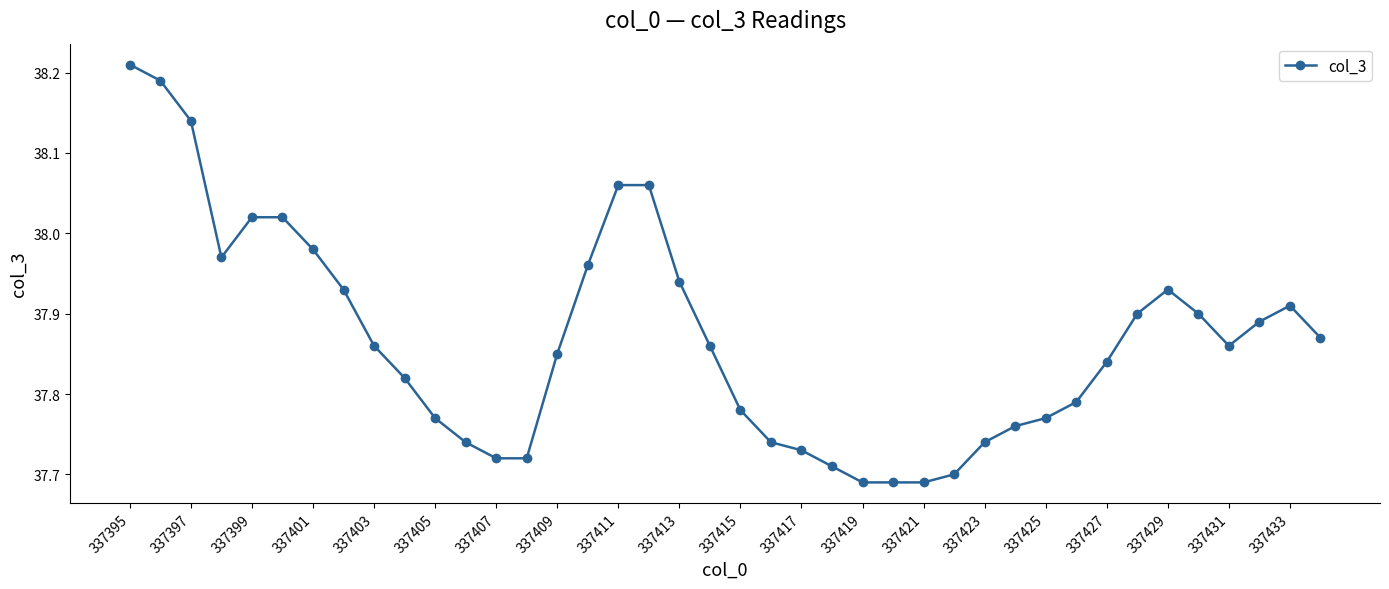

Count the number of data series in this chart.

1